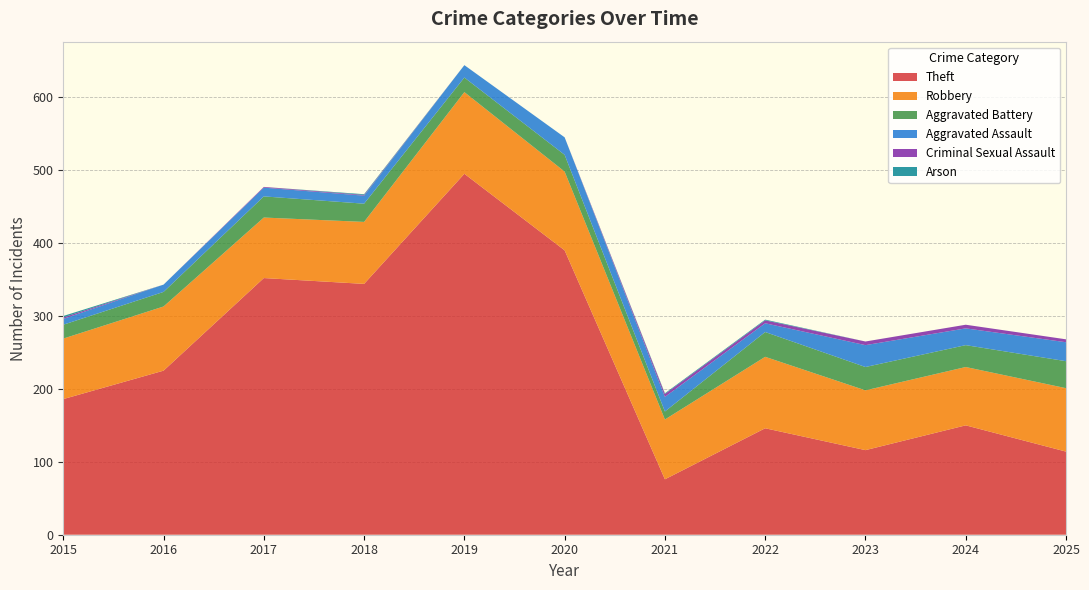

Reading left to right, what are all the values shown in this chart?

Theft: 186	225	352	344	495	390	76	146	116	150	114
Robbery: 83	88	83	85	112	108	82	98	82	80	87
Aggravated Battery: 19	20	29	25	20	23	11	34	32	30	37
Aggravated Assault: 8	10	12	11	17	24	20	12	30	23	26
Criminal Sexual Assault: 2	0	1	1	0	0	4	4	5	5	4
Arson: 2	0	0	1	0	0	1	1	0	0	0